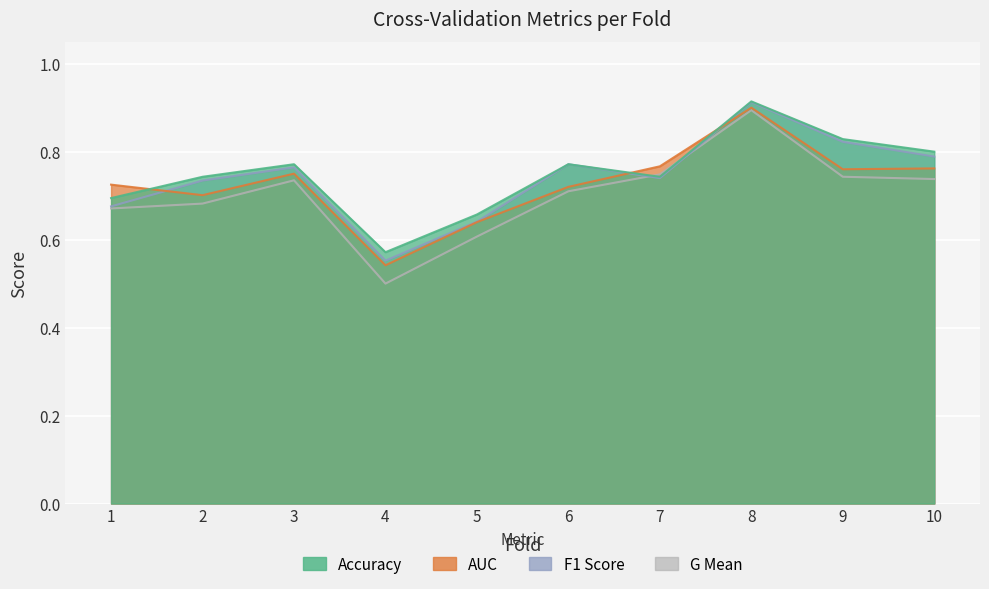

Which category has the lowest value across all series?

4